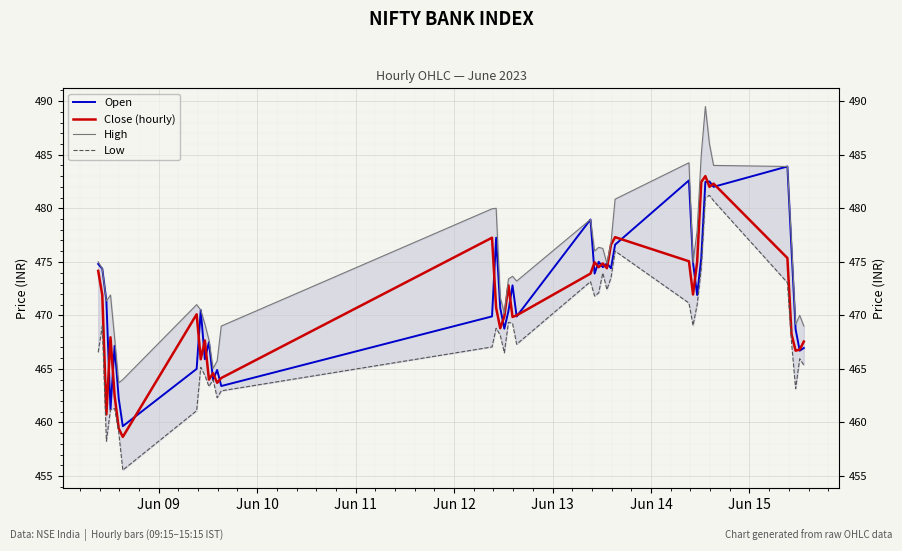

What are all the series names shown in the legend?

Open, Close (hourly), High, Low